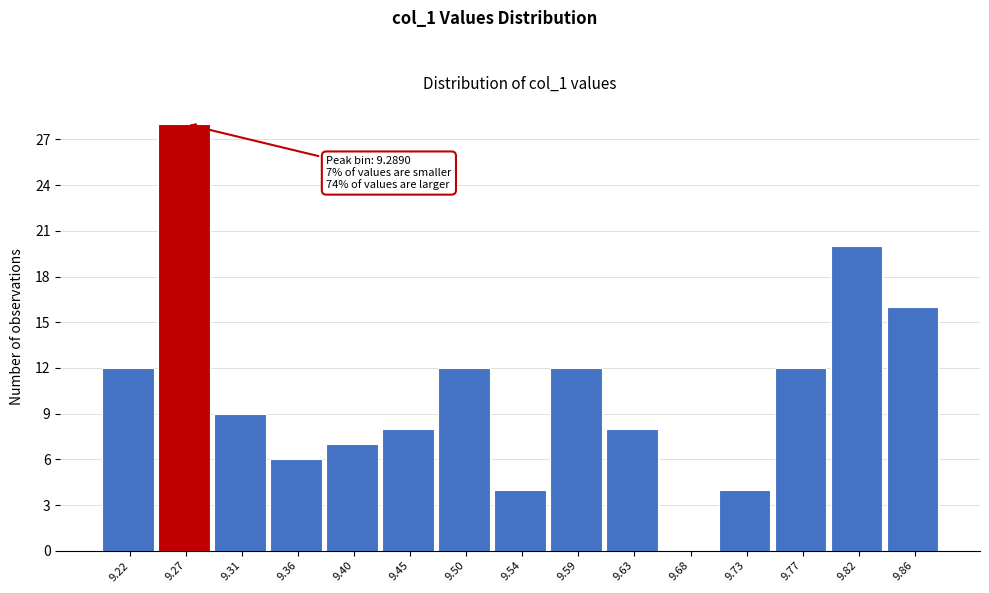

Reading right to left, transcribe all the data shown in this chart.

9.86=16	9.82=20	9.77=12	9.73=4	9.68=0	9.63=8	9.59=12	9.54=4	9.50=12	9.45=8	9.40=7	9.36=6	9.31=9	9.27=28	9.22=12